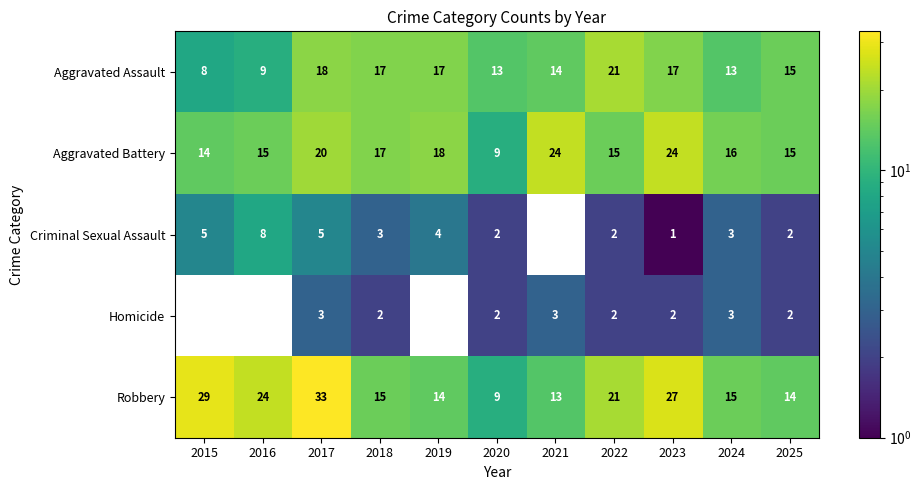

What is the maximum value for Aggravated Battery?

24